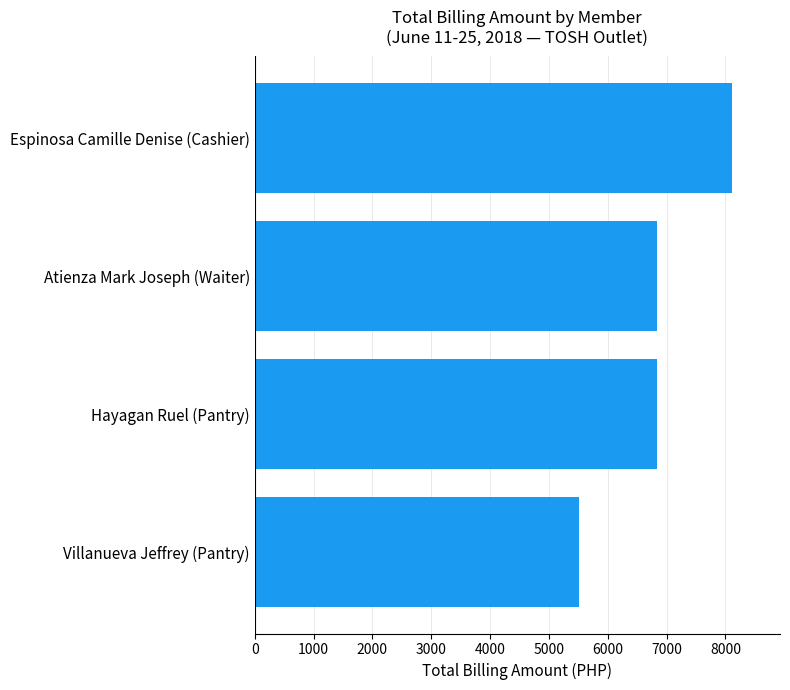

Are the bars horizontal?

Yes